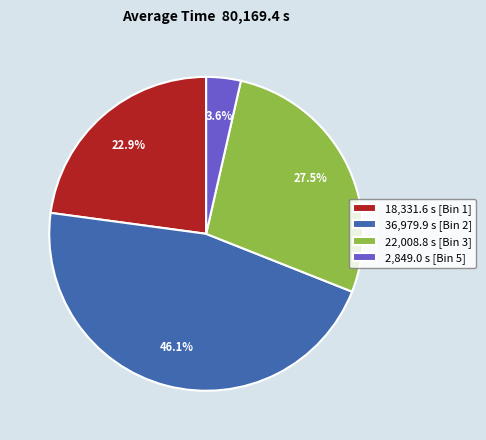

Which slice is the smallest?

2,849.0 s [Bin 5]